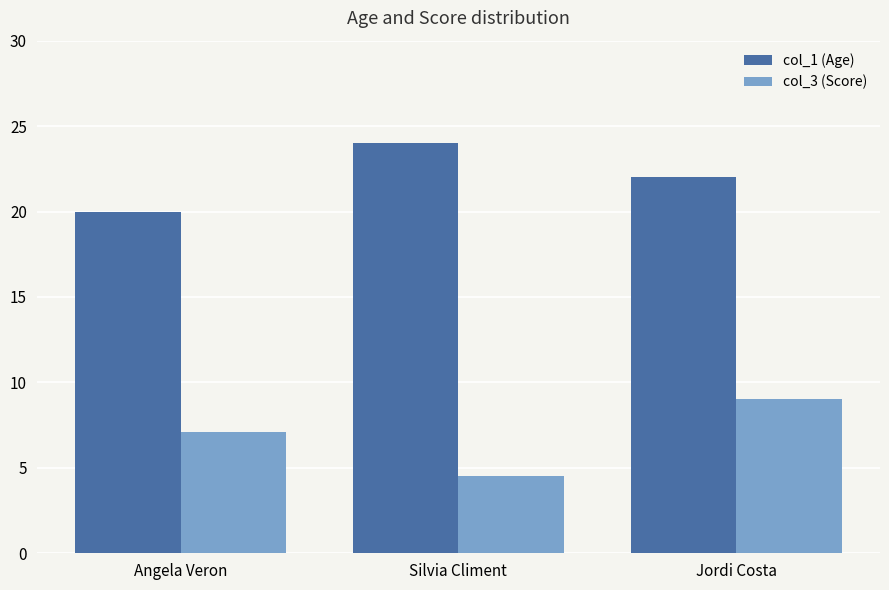

What are all the series names shown in the legend?

col_1 (Age), col_3 (Score)